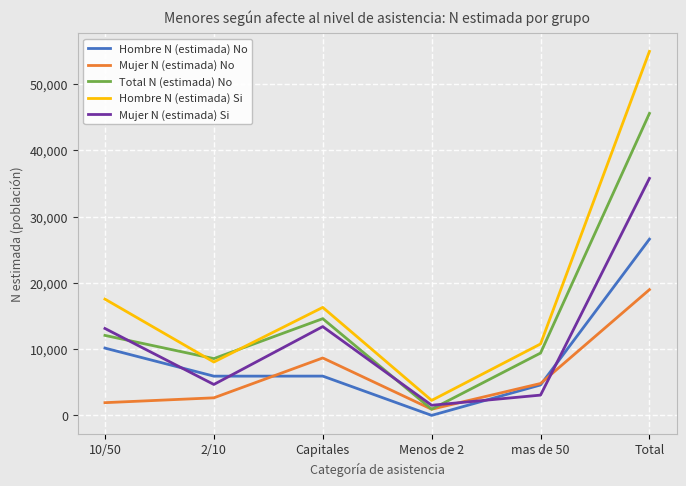

Is this an area chart (filled region under the line)?

No